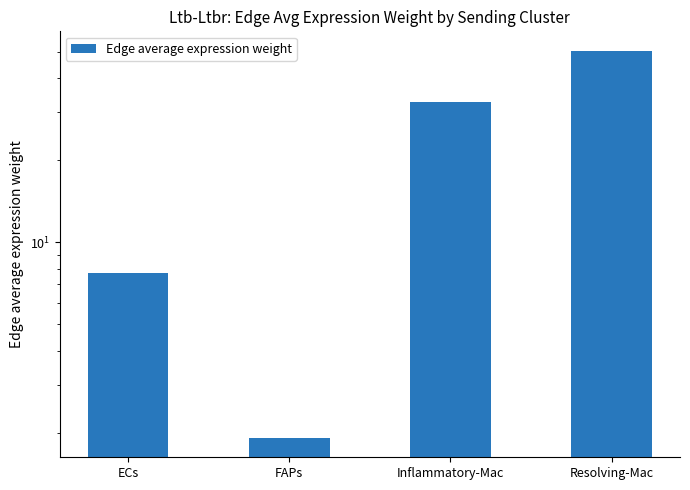

Reading left to right, what are all the values shown in this chart?

7.7	1.9	32.6	50.4